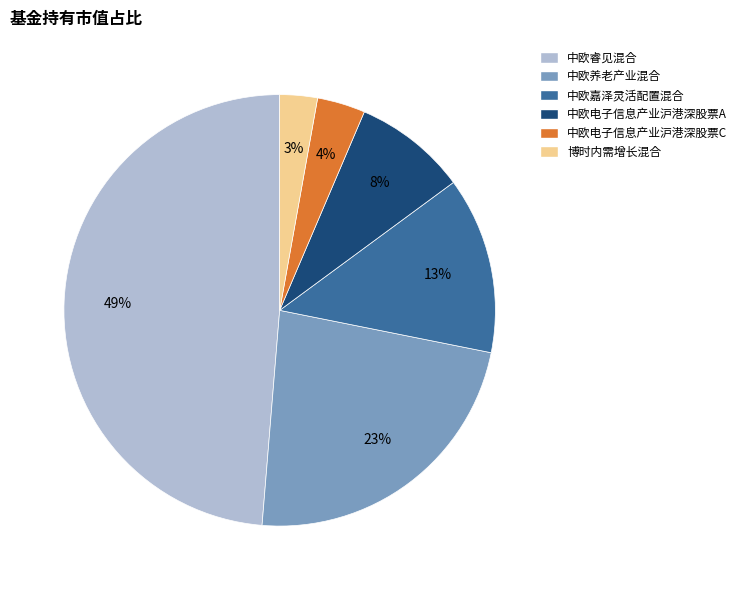

Do 中欧养老产业混合 and 中欧电子信息产业沪港深股票A together represent more than half of the pie?

No